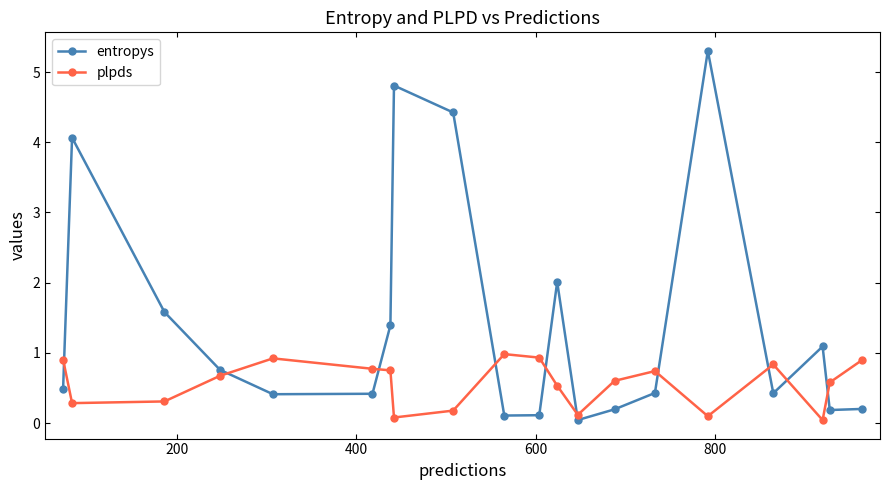

Rank the series by their maximum value, from highest to lowest.

entropys, plpds